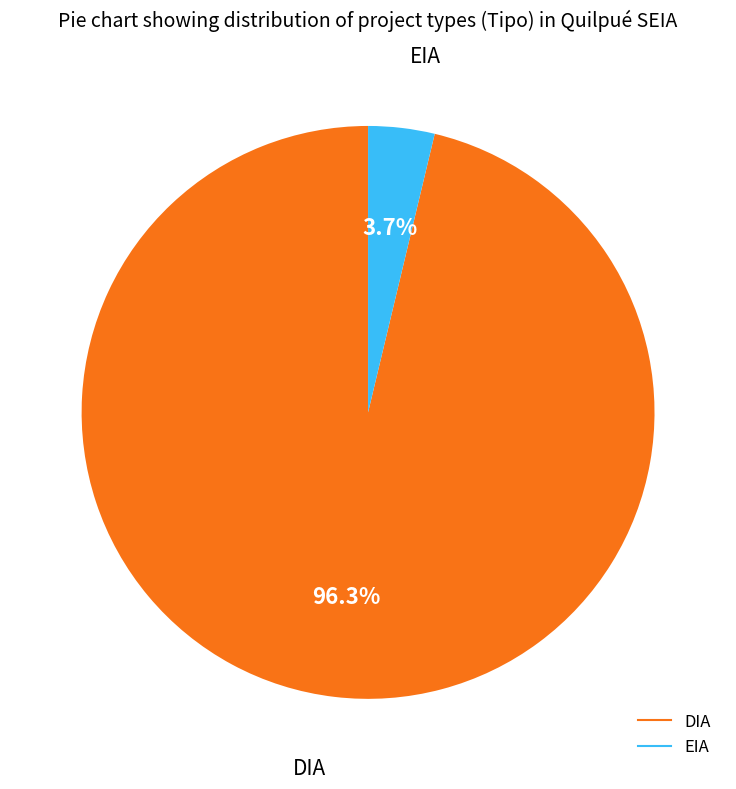

To the nearest percent, what is the average slice percentage?

50%